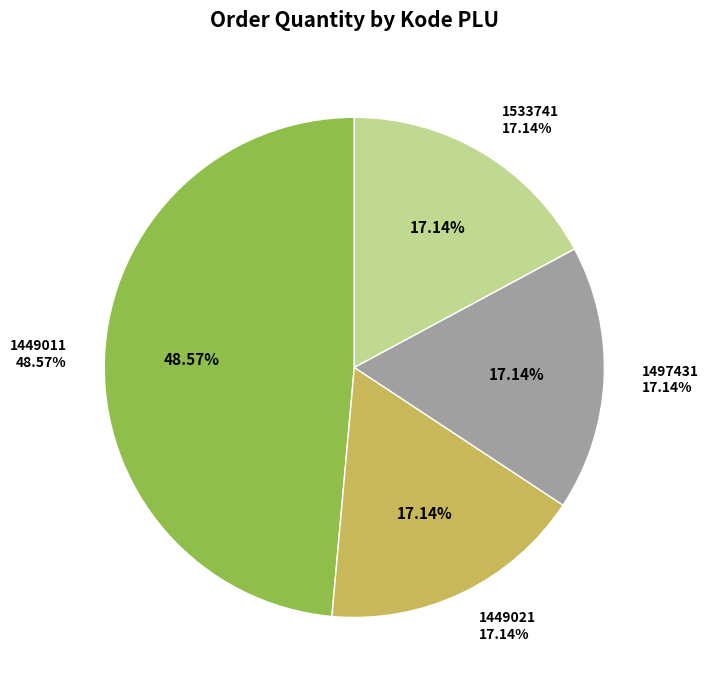

Does any single category account for the majority?

No